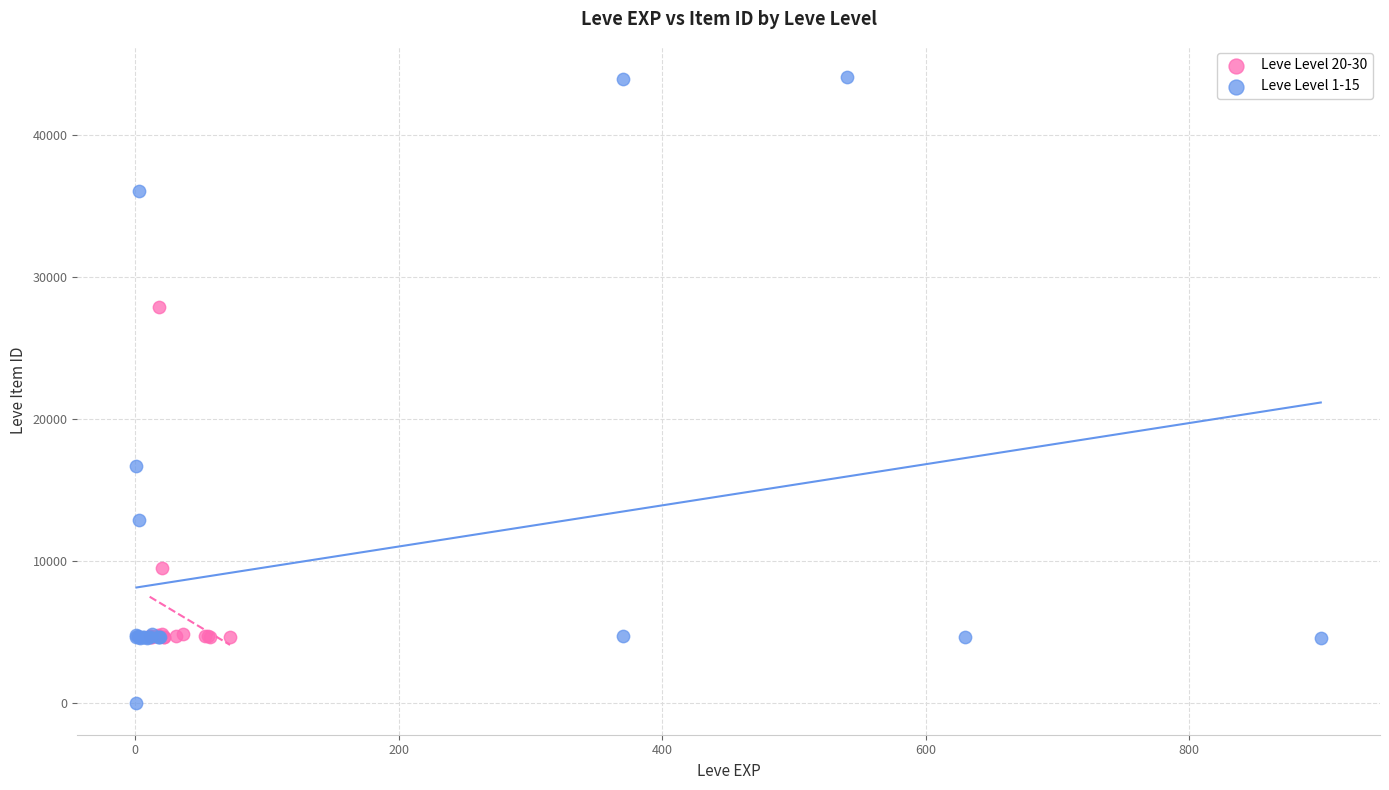

Which series reaches the maximum Y coordinate?

Leve Level 1-15